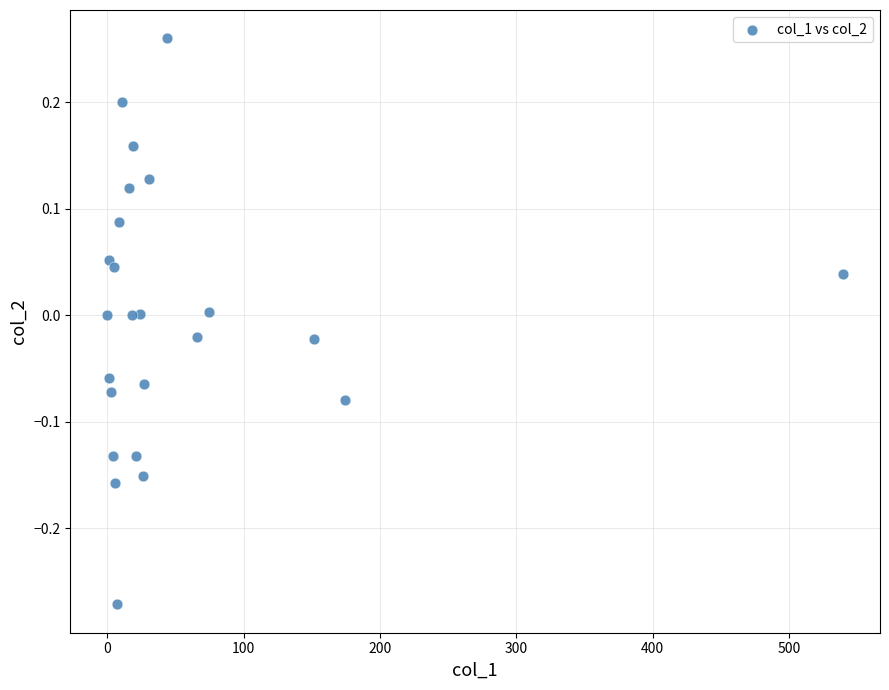

What is the range of X values (max minus min)?

539.7